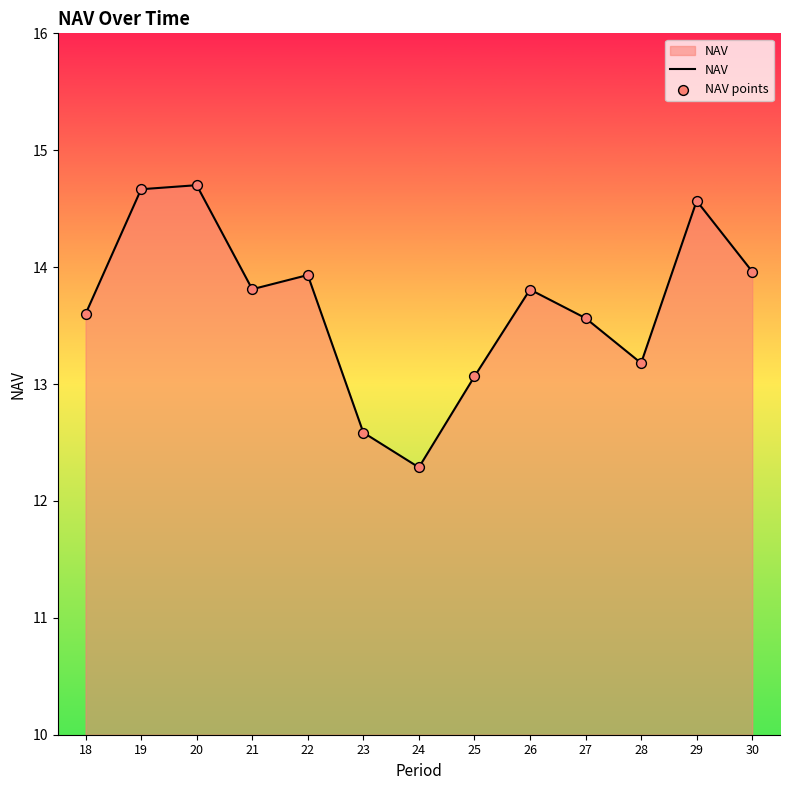

Which has a higher value, 27 or 21?

21